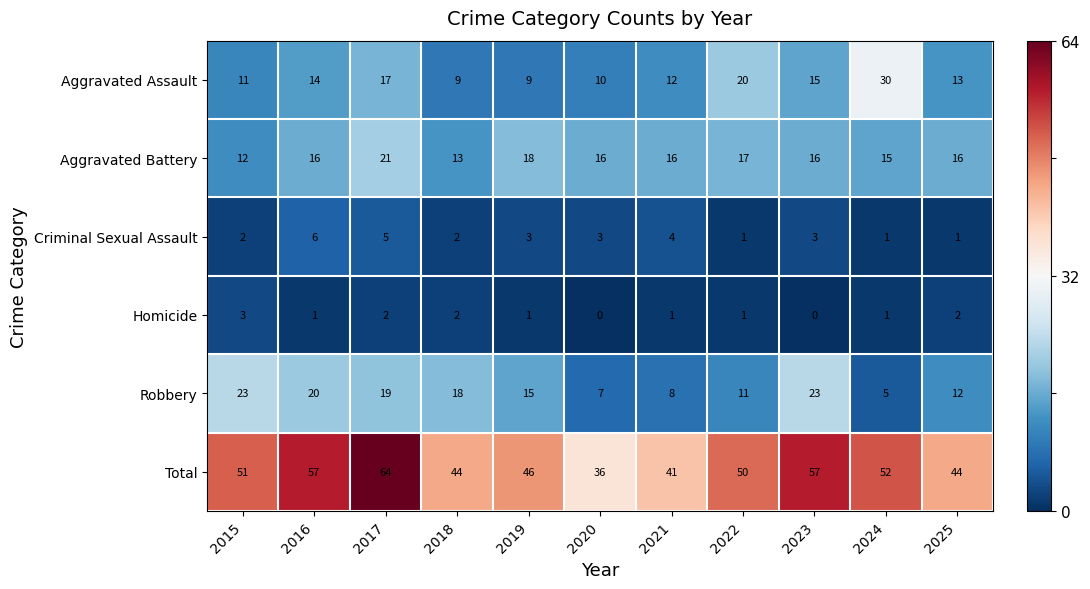

What is the difference between the second highest and minimum values in the Total series?

21